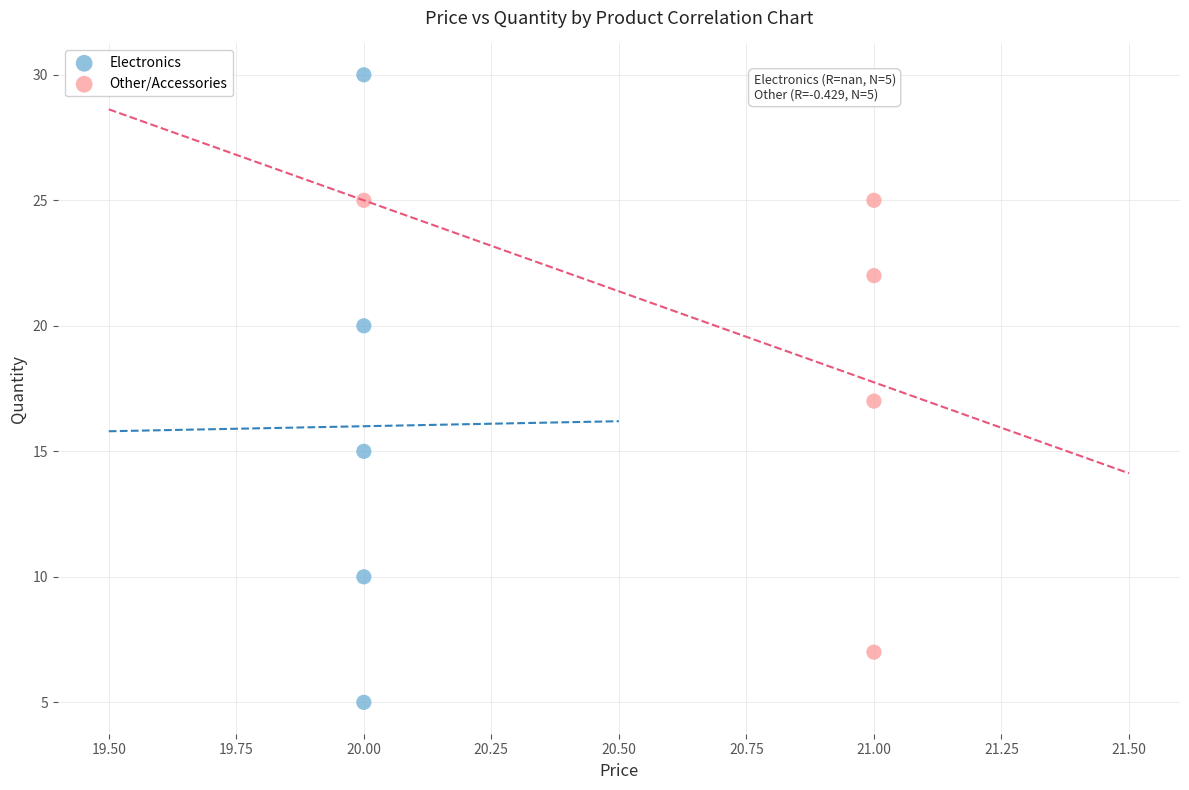

Which series contains the highest Y value?

Electronics